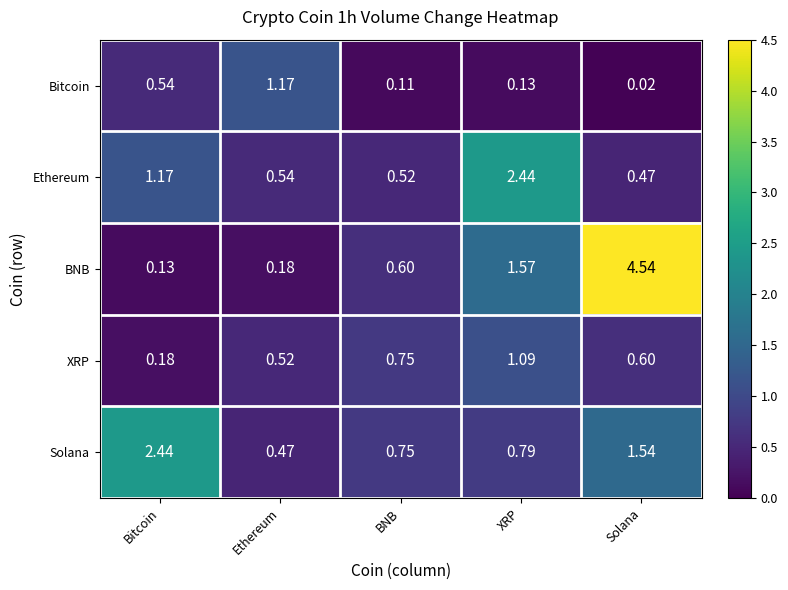

Which label corresponds to the smallest value in the chart?

Solana